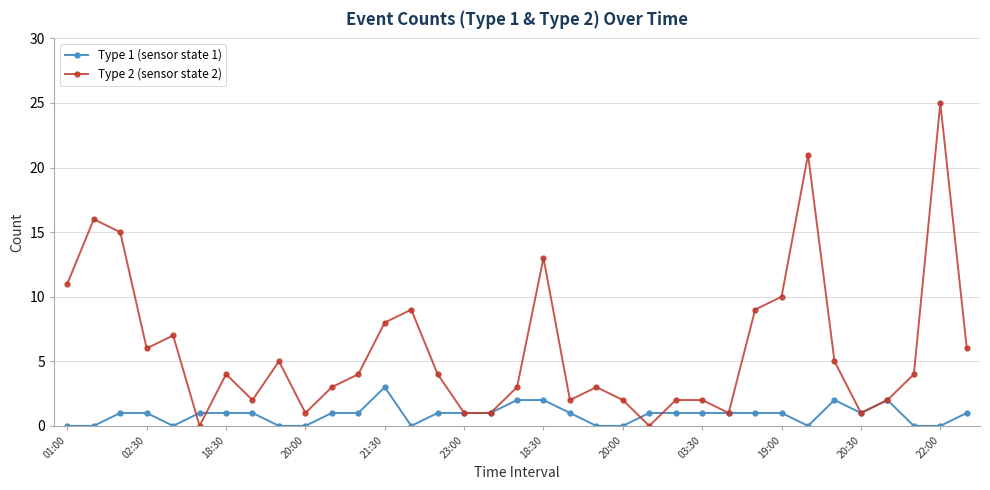

What is the maximum value shown in the chart?

25